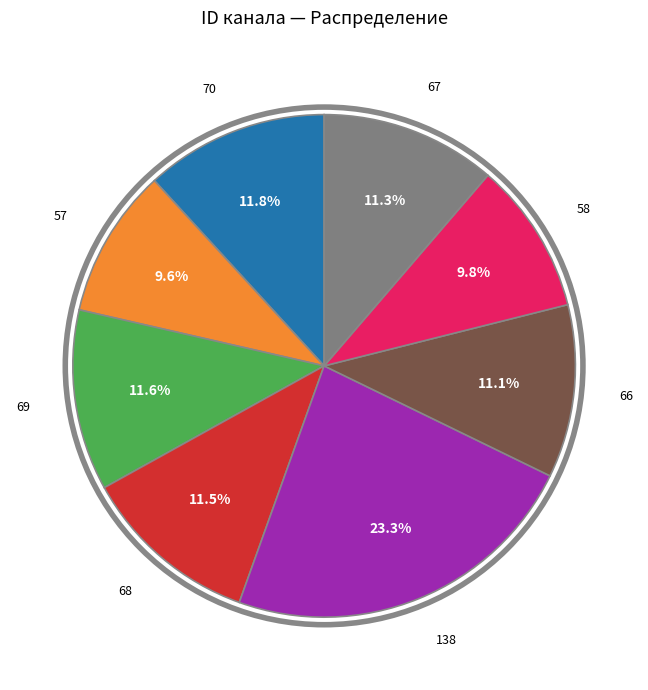

Is there a majority slice in this chart?

No